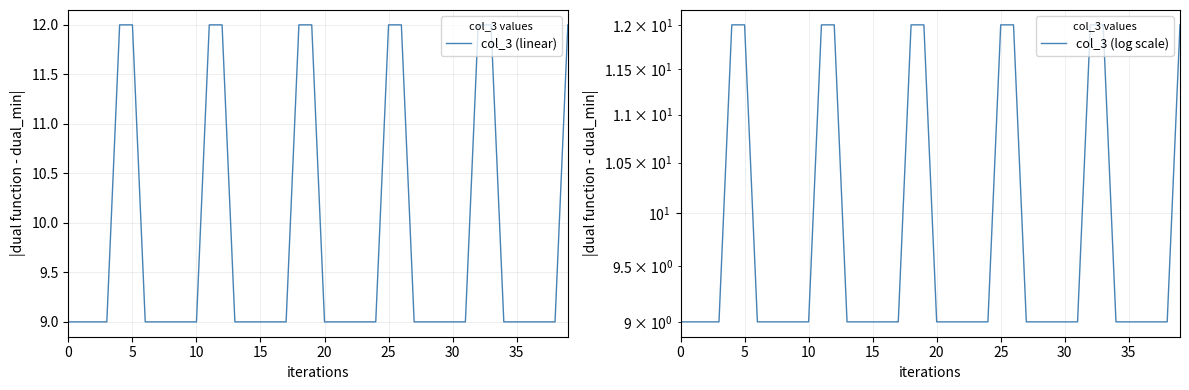

True or false: col_3 (log scale) and col_3 (linear) intersect in this chart.

False